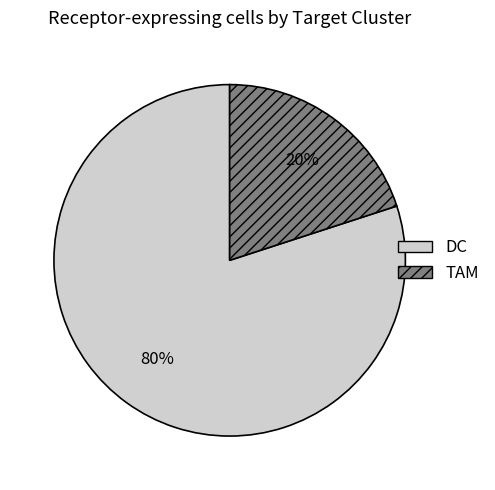

How many slices are in this pie chart?

2